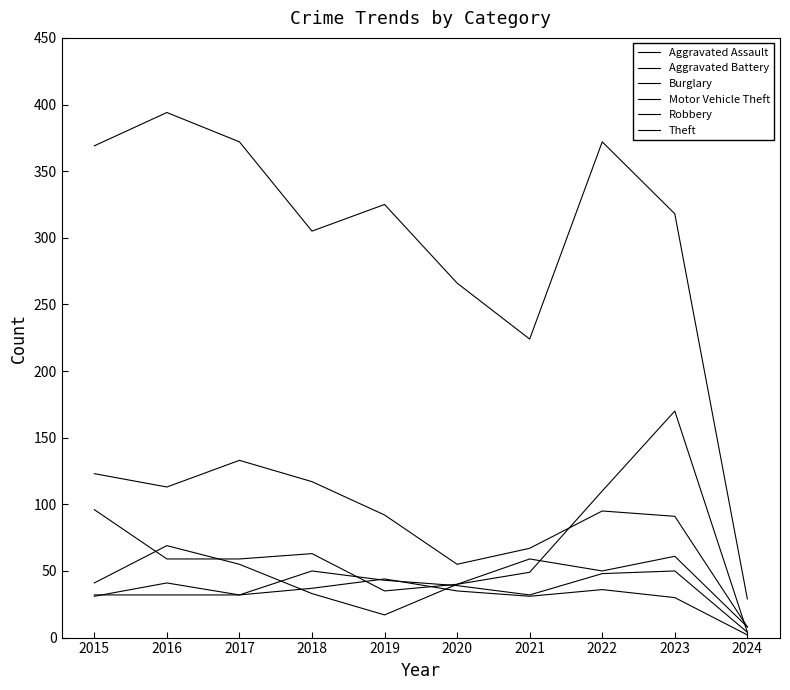

Reading left to right, list all the values displayed in this chart.

Aggravated Assault: 32	32	32	50	43	39	32	48	50	4
Aggravated Battery: 31	41	32	37	44	35	31	36	30	2
Burglary: 123	113	133	117	92	55	67	95	91	8
Motor Vehicle Theft: 96	59	59	63	35	40	49	110	170	4
Robbery: 41	69	55	33	17	40	59	50	61	8
Theft: 369	394	372	305	325	266	224	372	318	29